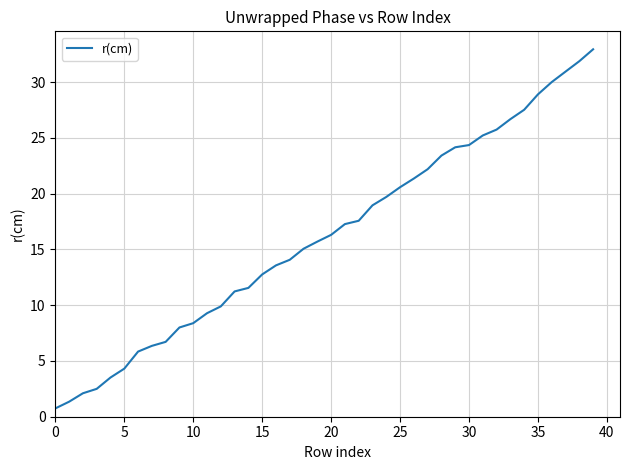

What is the minimum value shown in the chart?

0.7